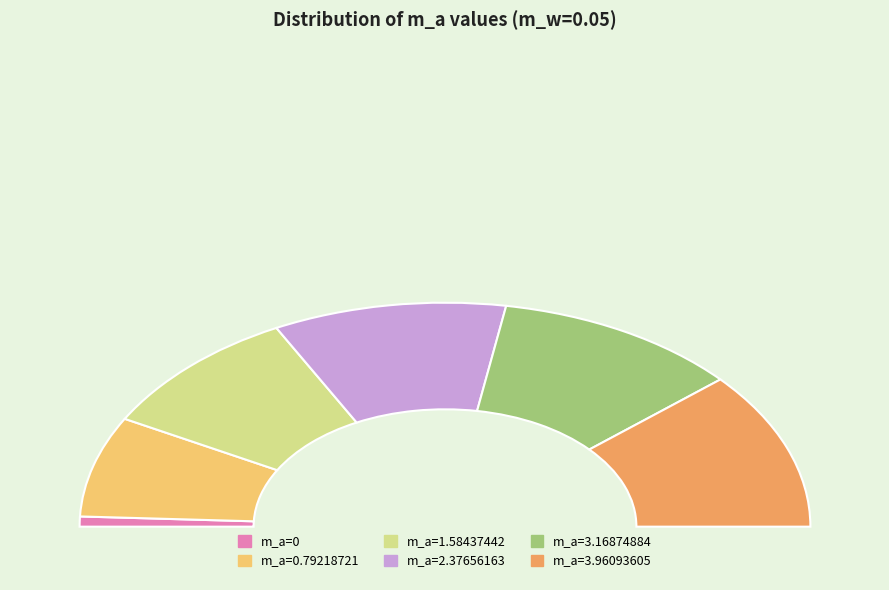

How many slices are in this pie chart?

6